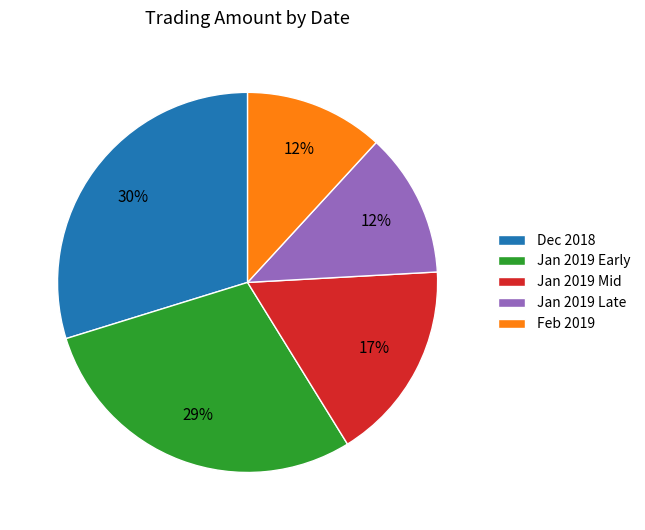

Does any single category account for the majority?

No